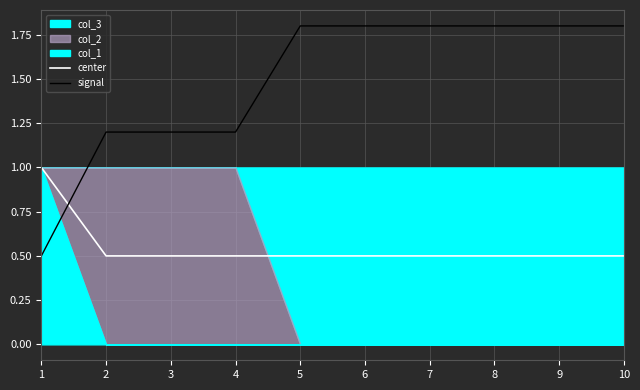

What value does the center series have at 9?

0.5